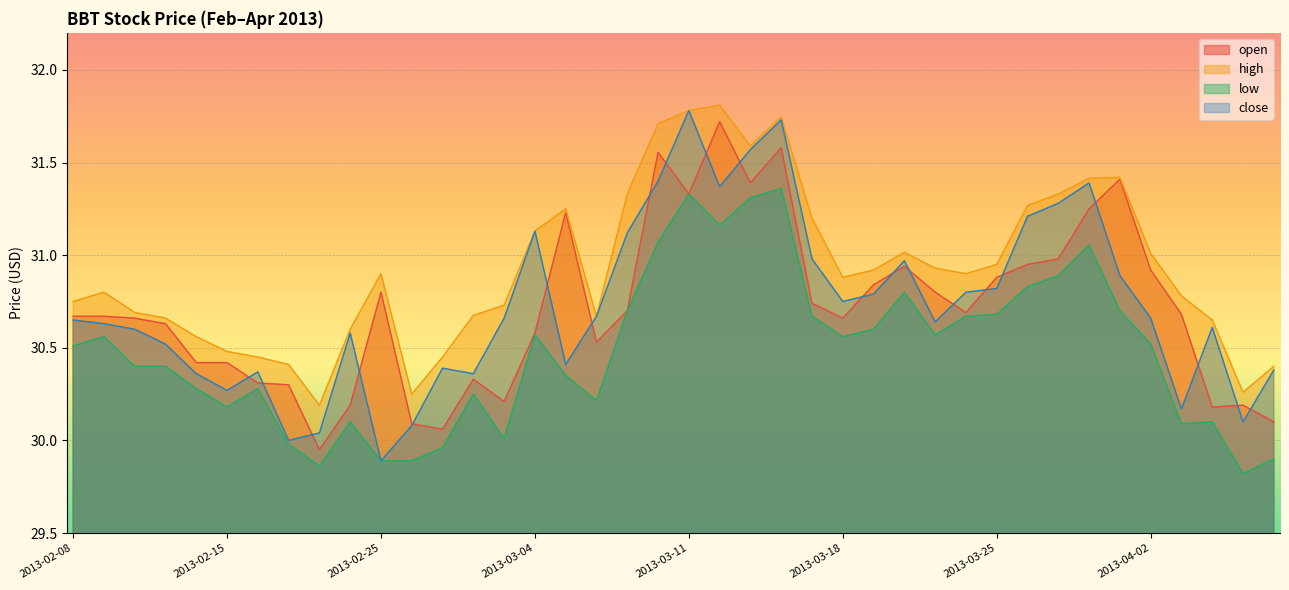

At which label does close first exceed 30?

2013-02-08